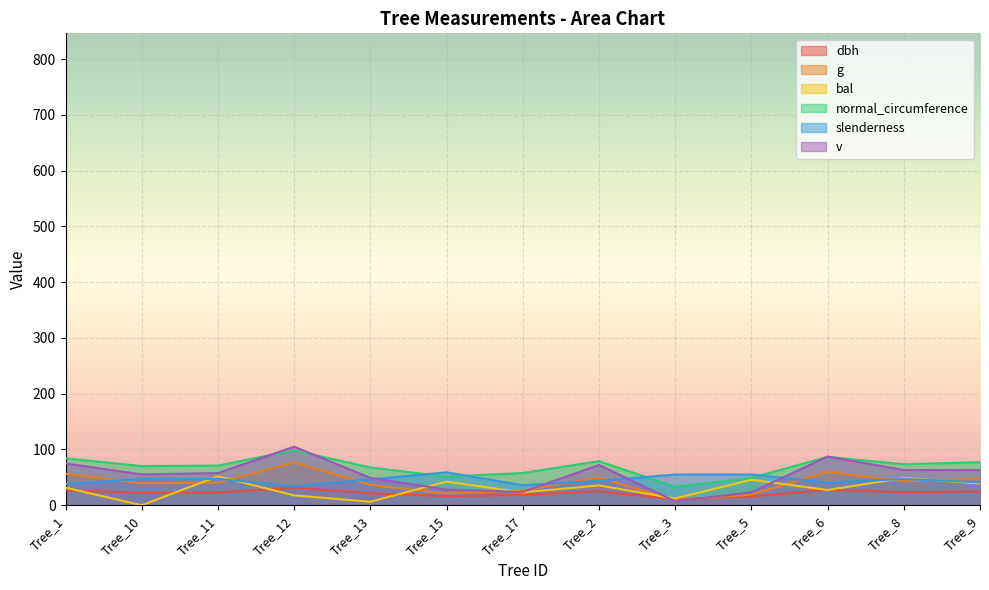

At how many categories does at least one series exceed 16?

13